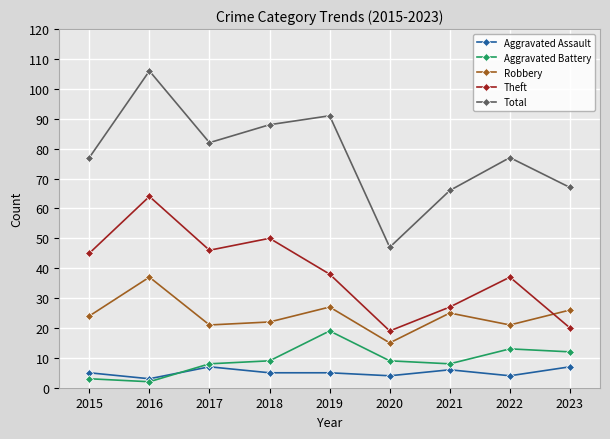

Which series has the widest spread of values?

Total